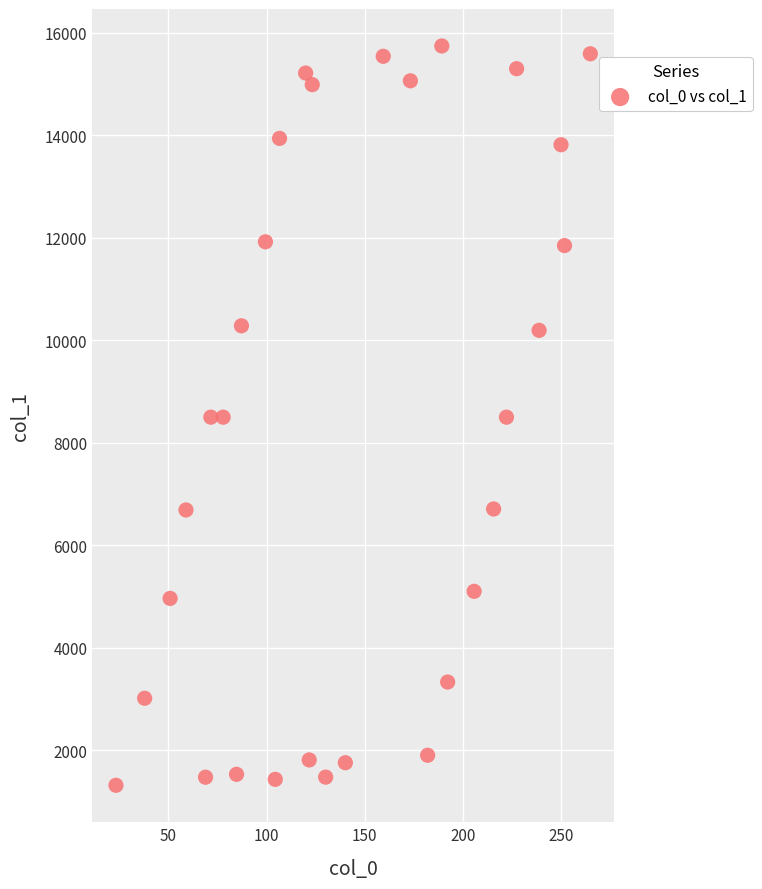

What is the range of X values (max minus min)?

241.3